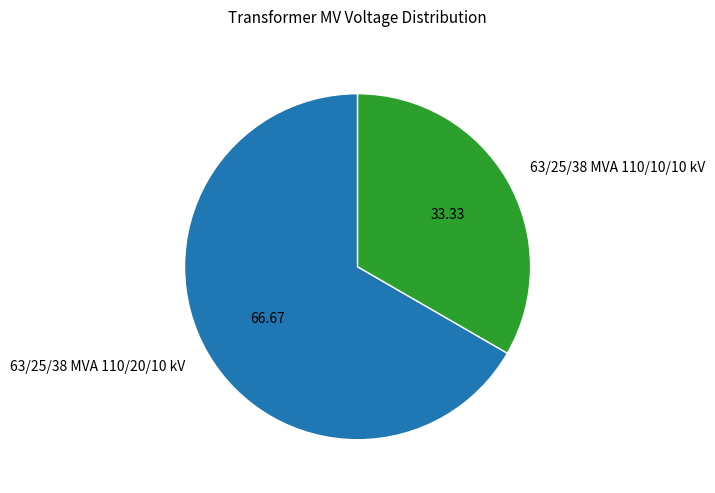

Which category has the smallest portion of the pie?

63/25/38 MVA 110/10/10 kV